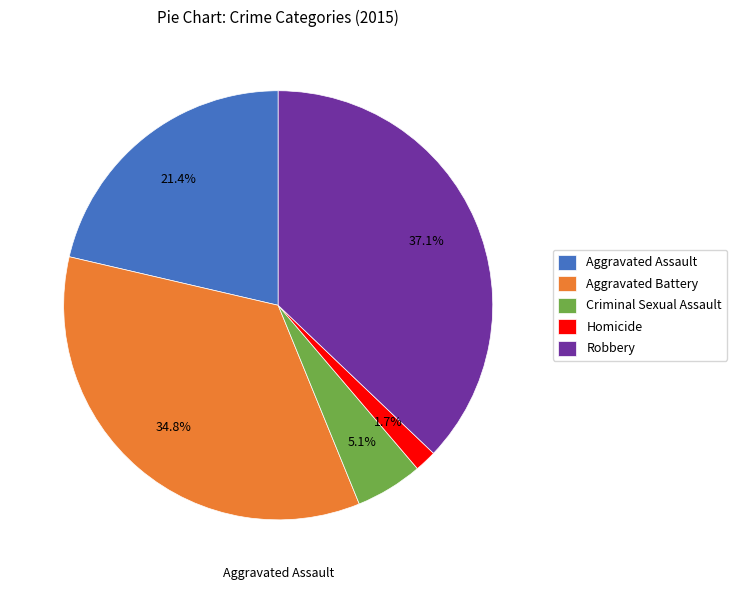

Which has a higher value, Criminal Sexual Assault or Aggravated Battery?

Aggravated Battery